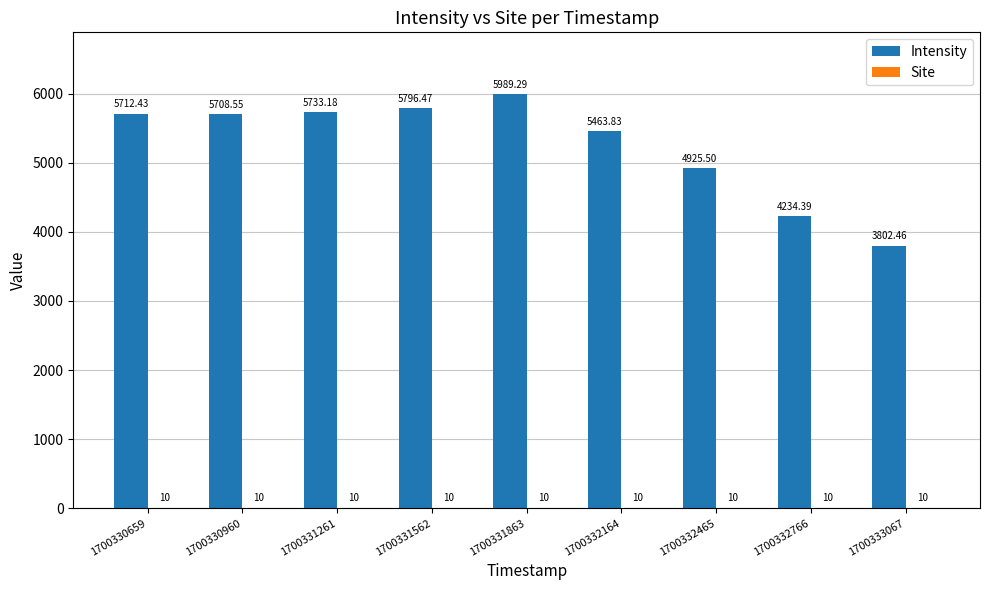

Which series has the largest total across all categories?

Intensity